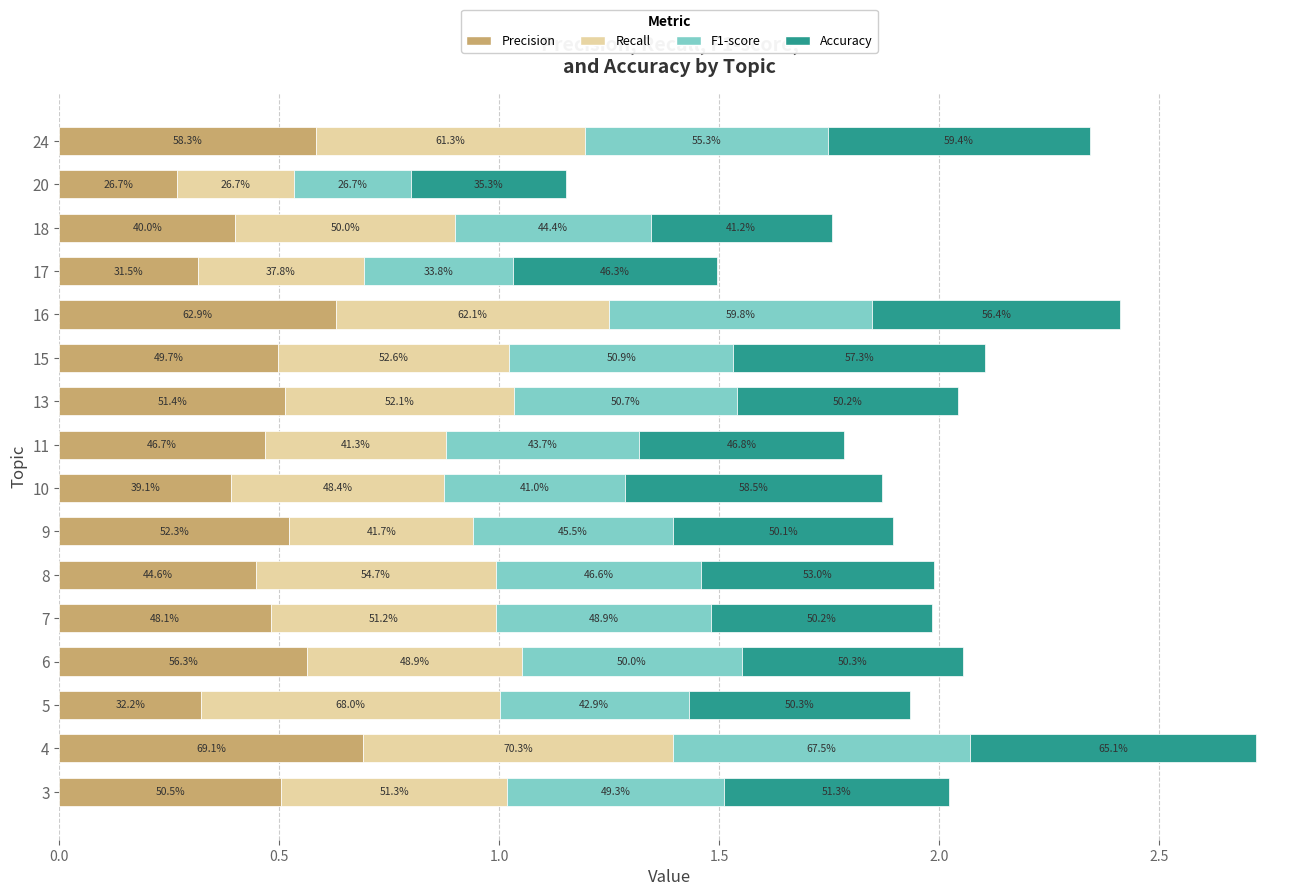

What are all the series names shown in the legend?

Precision, Recall, F1-score, Accuracy